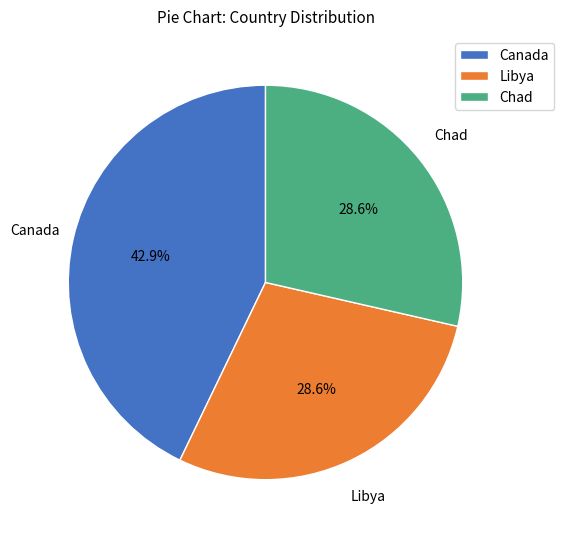

Which category has the biggest portion of the pie?

Canada